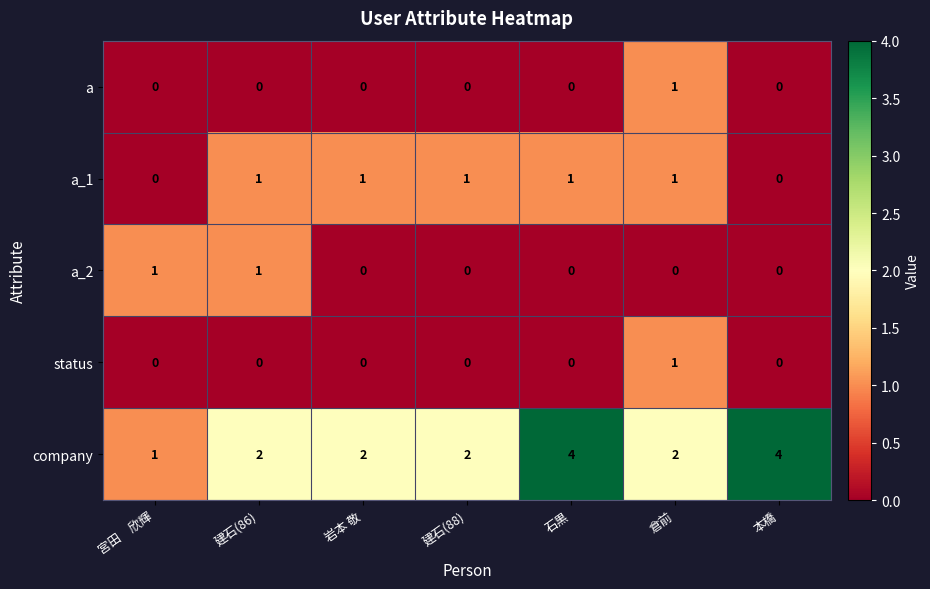

What is the maximum value shown in the chart?

4